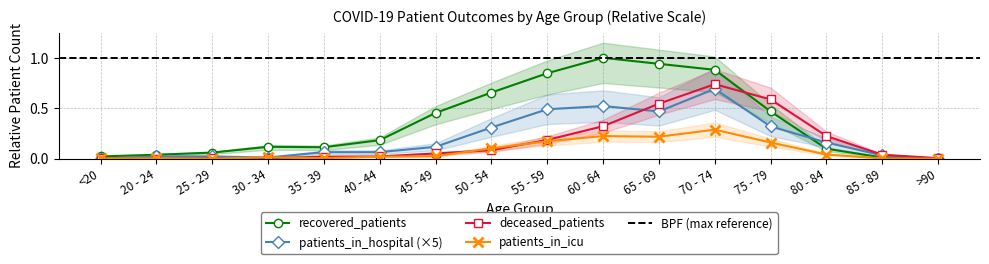

What is the label of the 14th point from the right?

25 - 29